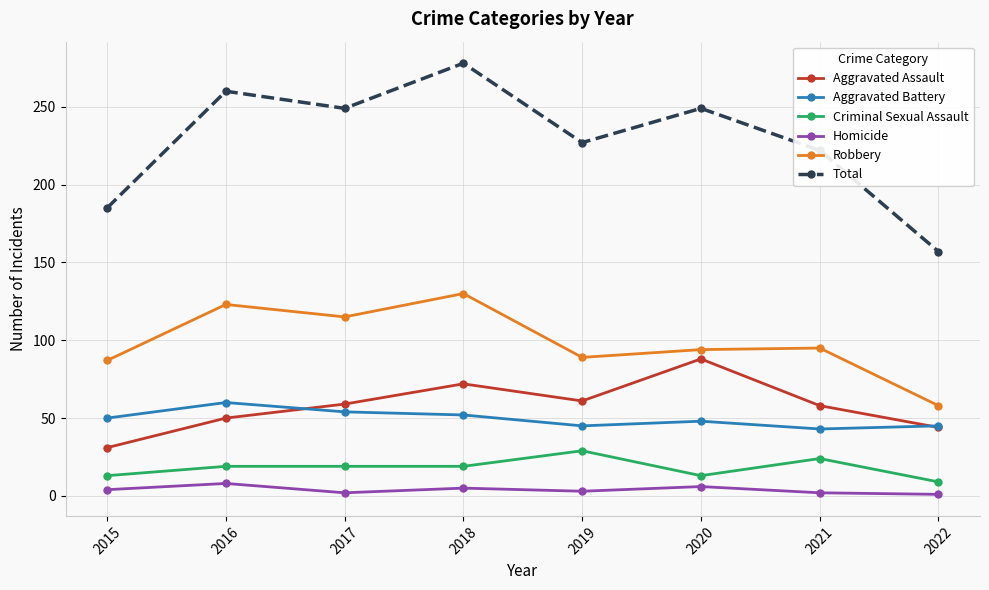

Rank the series by their maximum value, from lowest to highest.

Homicide, Criminal Sexual Assault, Aggravated Battery, Aggravated Assault, Robbery, Total